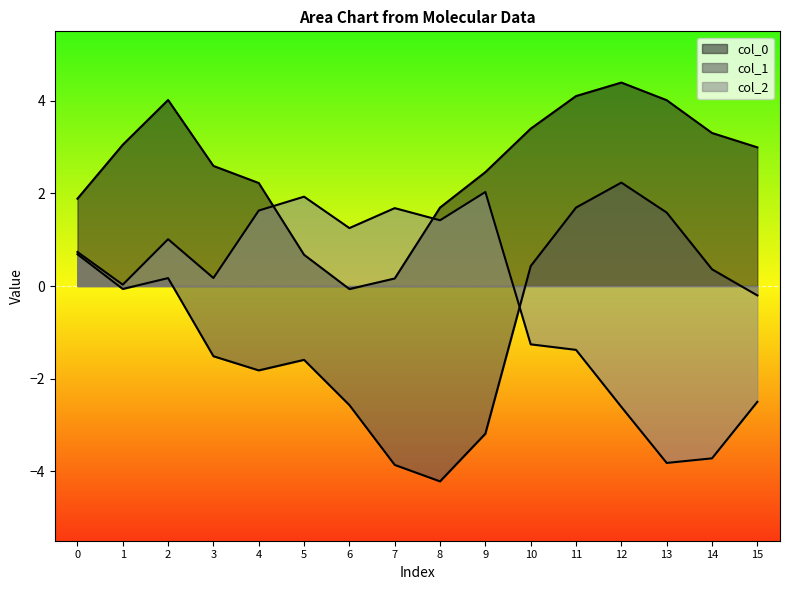

What are all the series names shown in the legend?

col_1, col_2, col_0